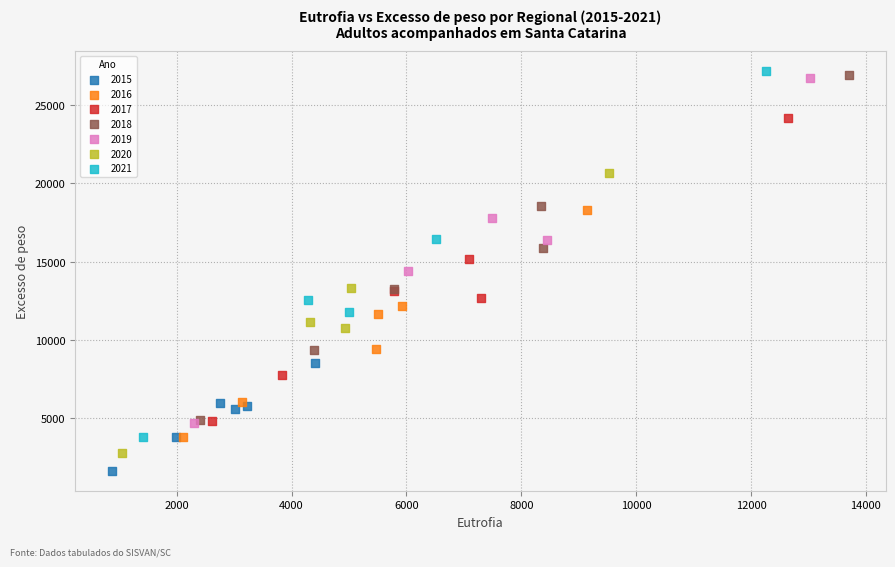

Which series contains the lowest Y value?

2015